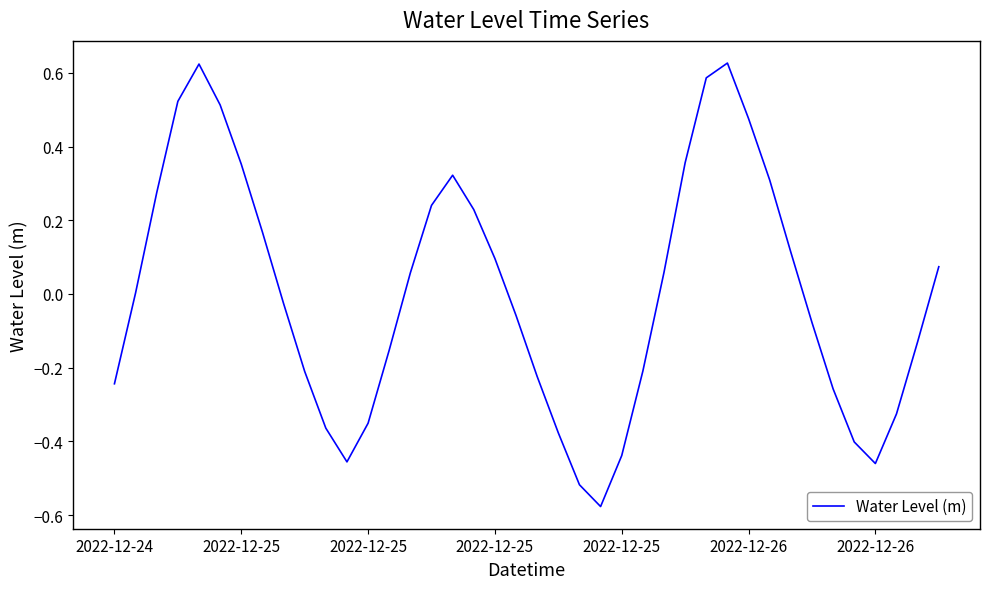

What is the difference between the maximum and minimum values?

1.2